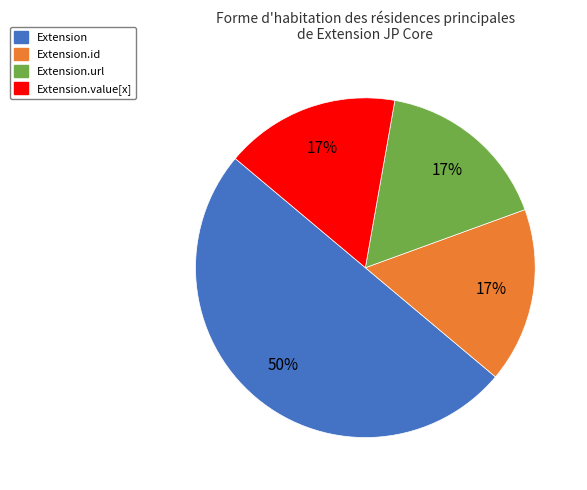

To the nearest percent, what is the average slice percentage?

25%